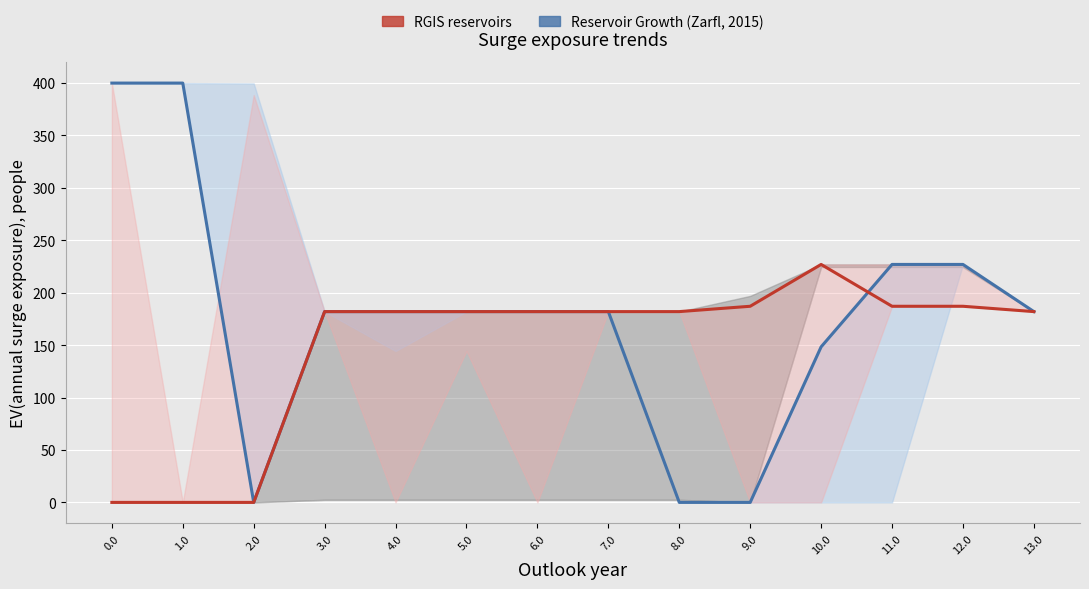

How many intersections are there between col_6 and col_20?

1